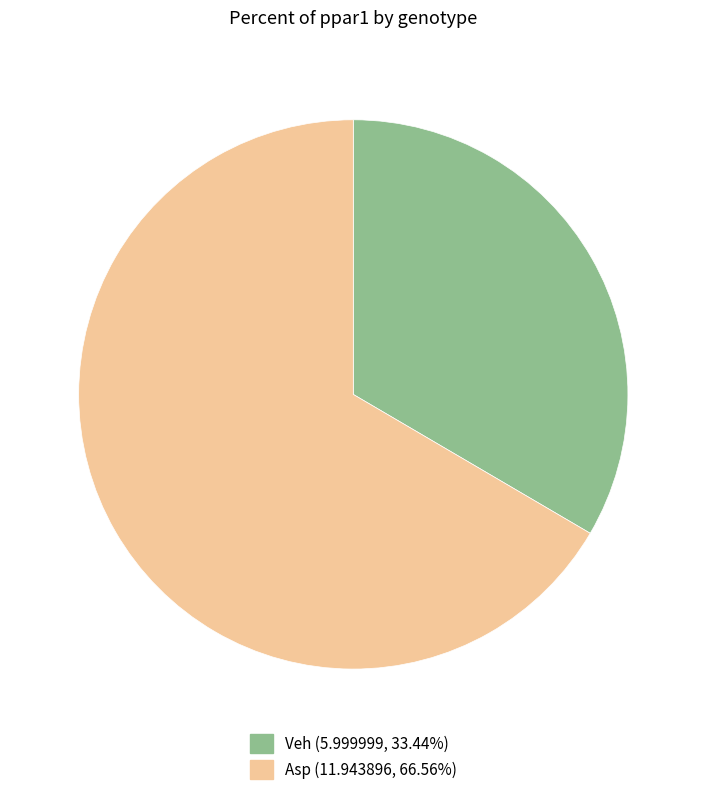

Combined, do Veh and Asp account for over 50%?

Yes